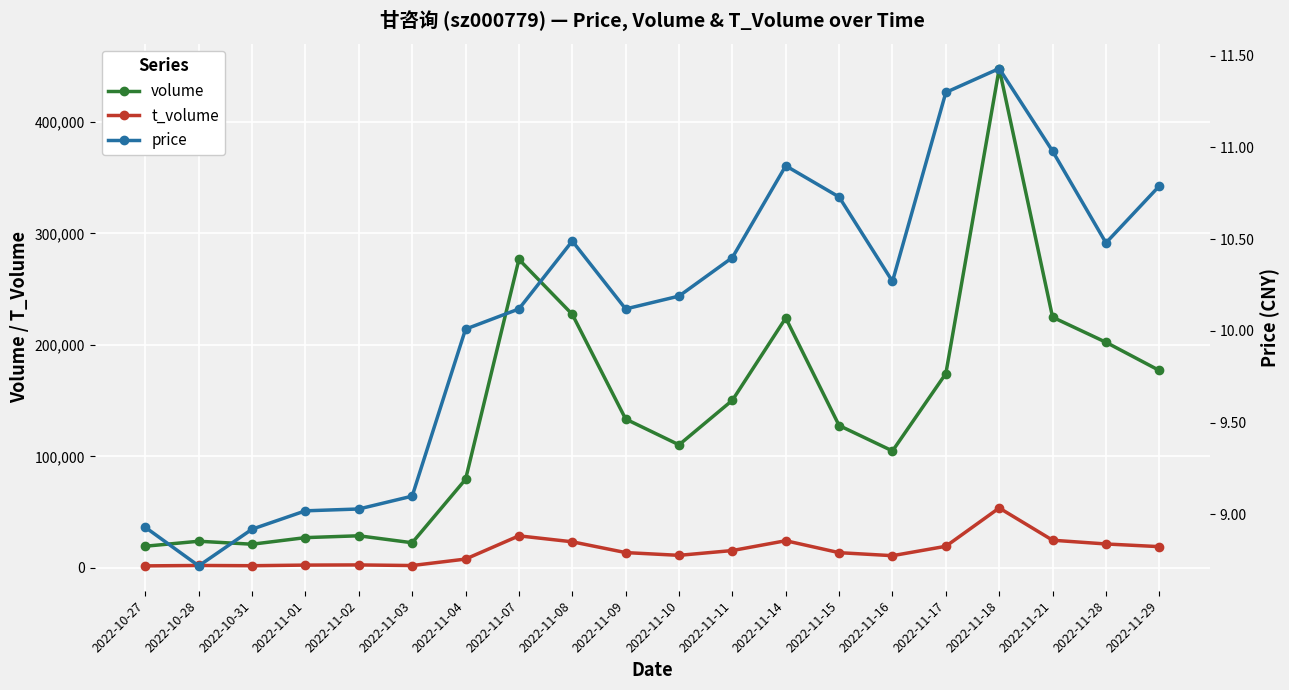

What is the sum of all price values?

201.9